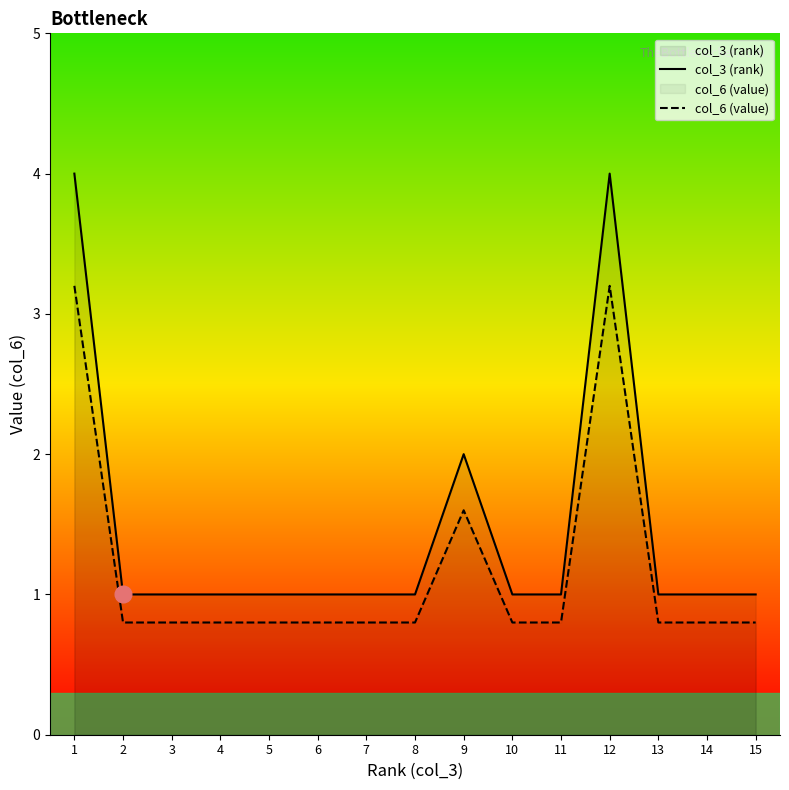

How many lines are shown in the chart?

2